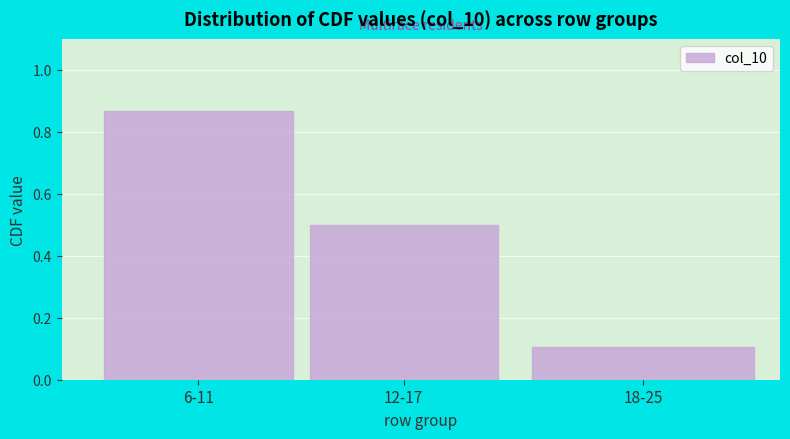

What is the label of the 3rd bar from the right?

6-11